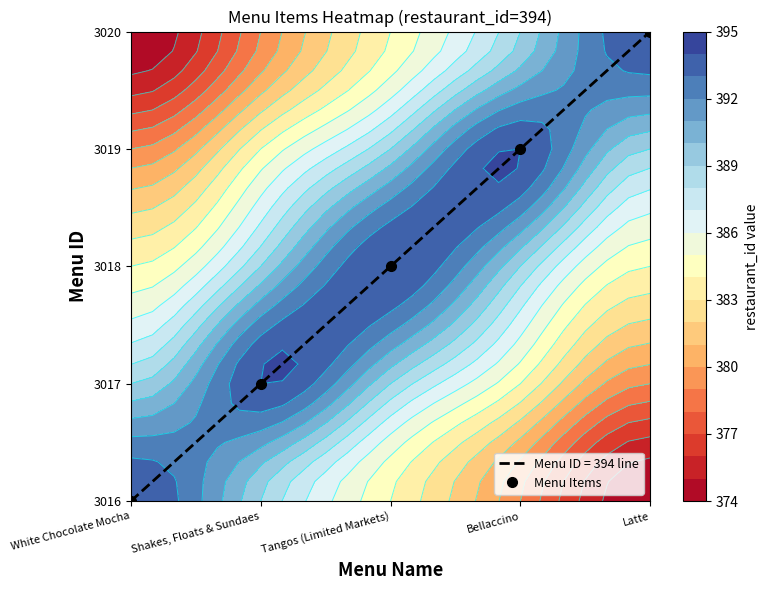

At which label is the value closest to 2?

Tangos (Limited Markets)